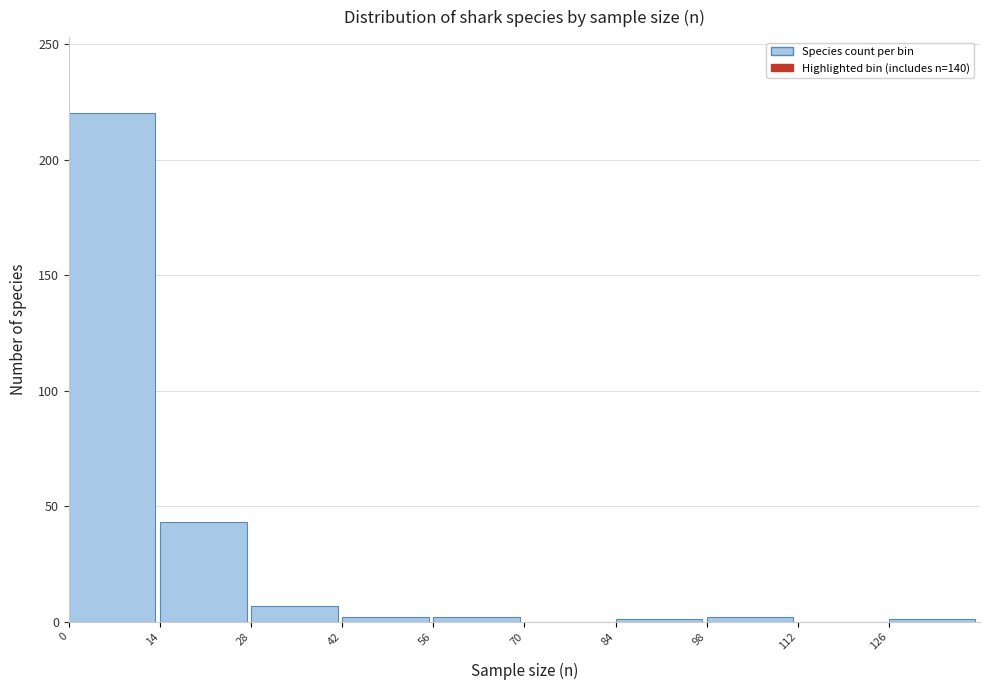

What is the height of the bar covering 28 to 42 on the x-axis? The values are not printed on the chart, so give them approximately, as read against the axis.

5